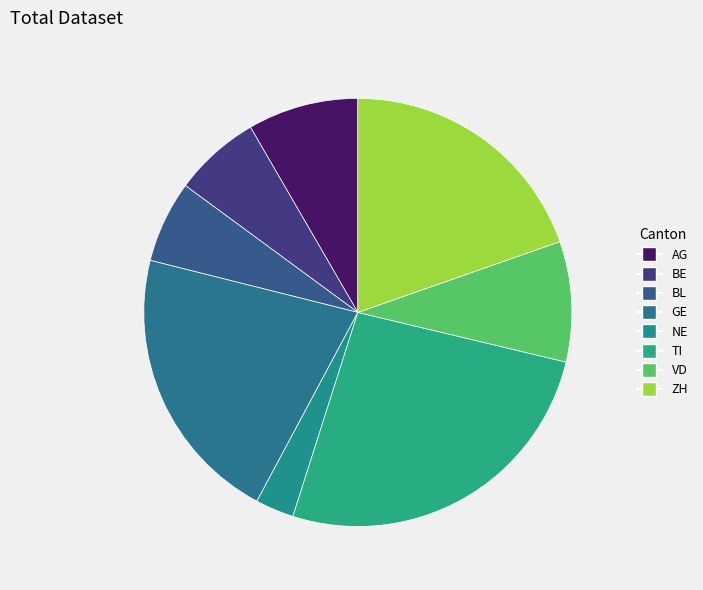

How many segments does this pie chart have?

8